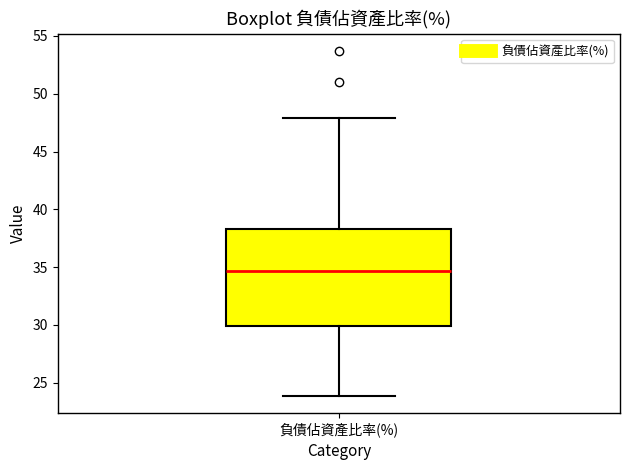

Where does the lower whisker of the box for 負債佔資產比率(%) end on the y-axis? The values are not printed on the chart, so give them approximately, as read against the axis.

24.0